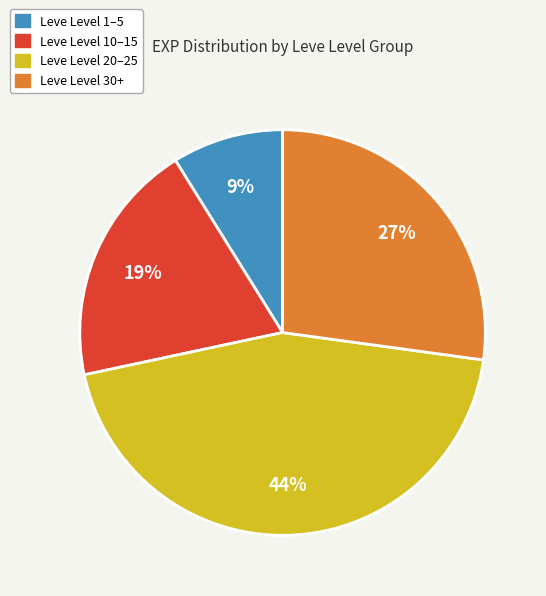

Is there any slice that represents more than half of the pie?

No